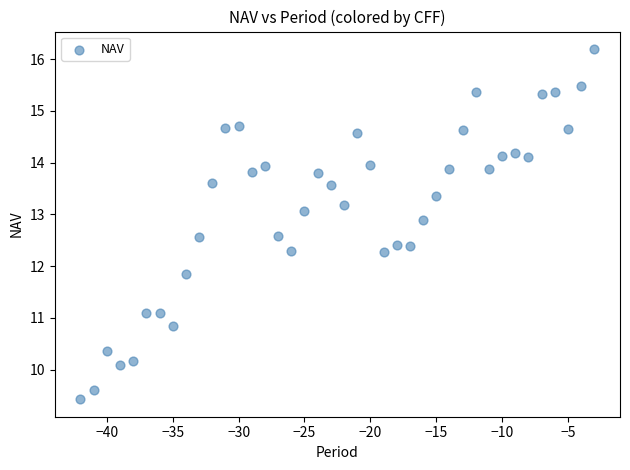

What Y value in the scatter plot is closest to 12?

11.9